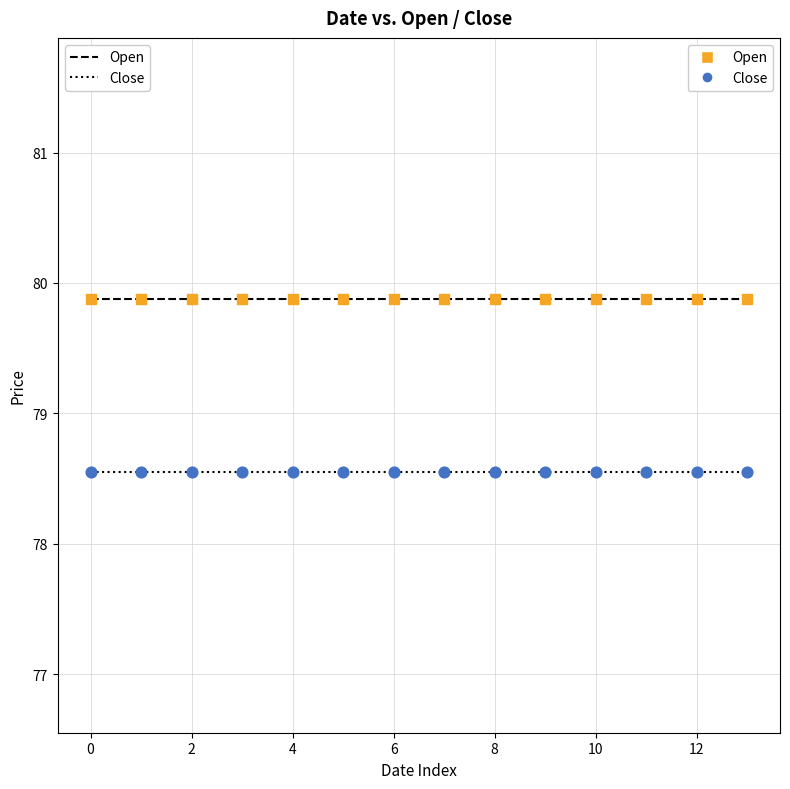

Which series reaches the maximum Y coordinate?

Open